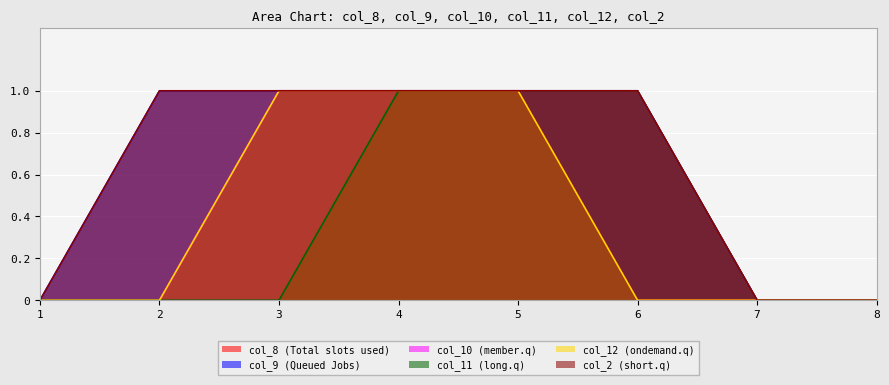

The col_11 series shows 0 at 8. True or false?

True